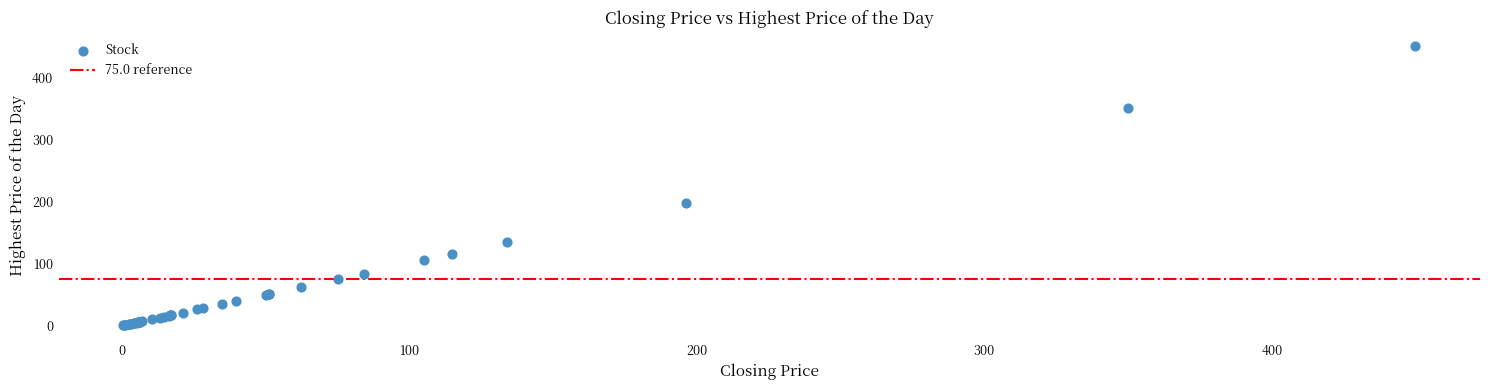

What Y value in the scatter plot is closest to 225?

198.0